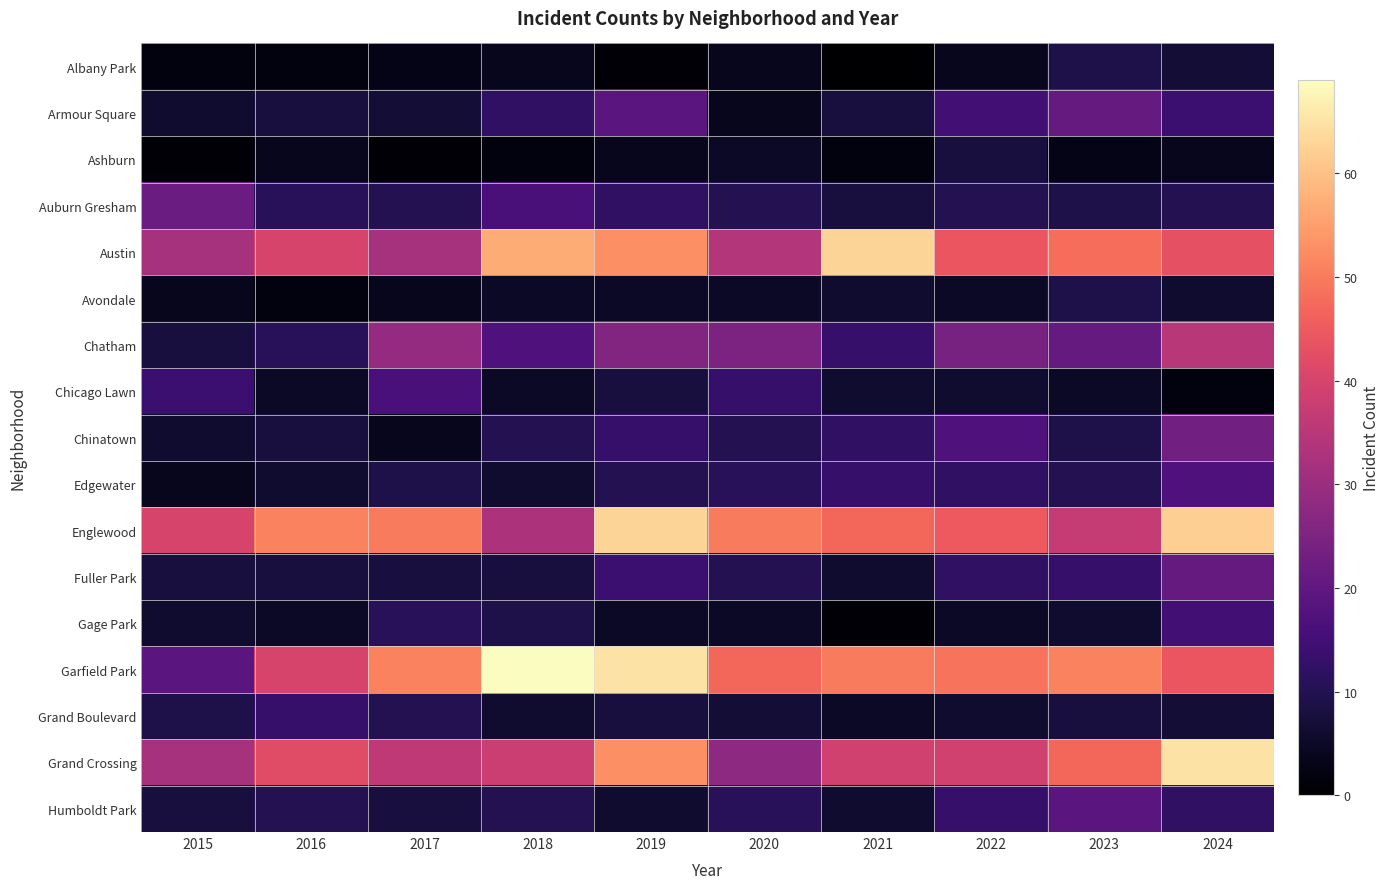

Rank the series by their maximum value, from highest to lowest.

Garfield Park, Grand Crossing, Austin, Englewood, Chatham, Chinatown, Auburn Gresham, Armour Square, Fuller Park, Humboldt Park, Edgewater, Chicago Lawn, Gage Park, Grand Boulevard, Albany Park, Avondale, Ashburn